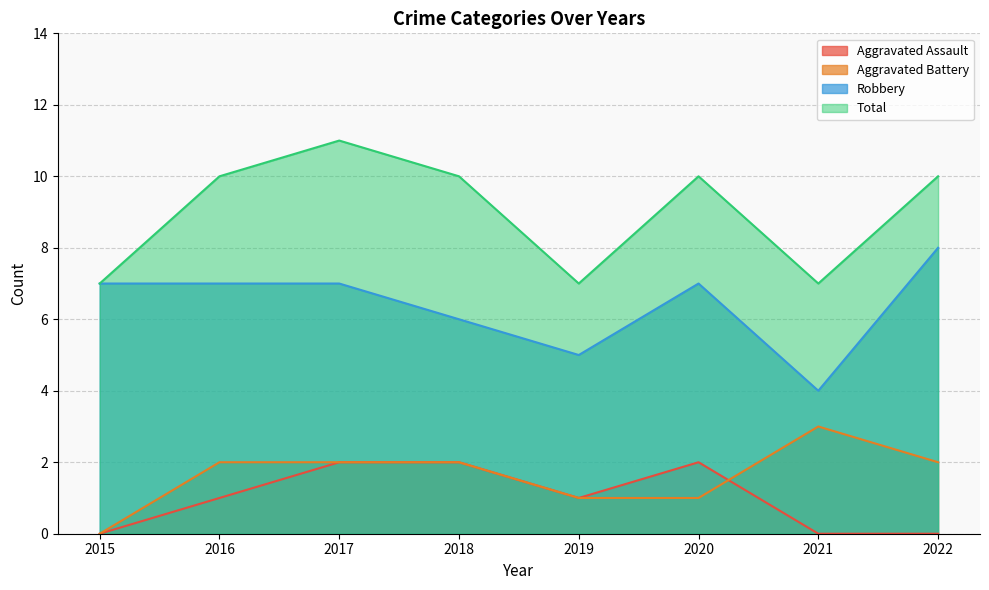

How many data points does each series have?

8